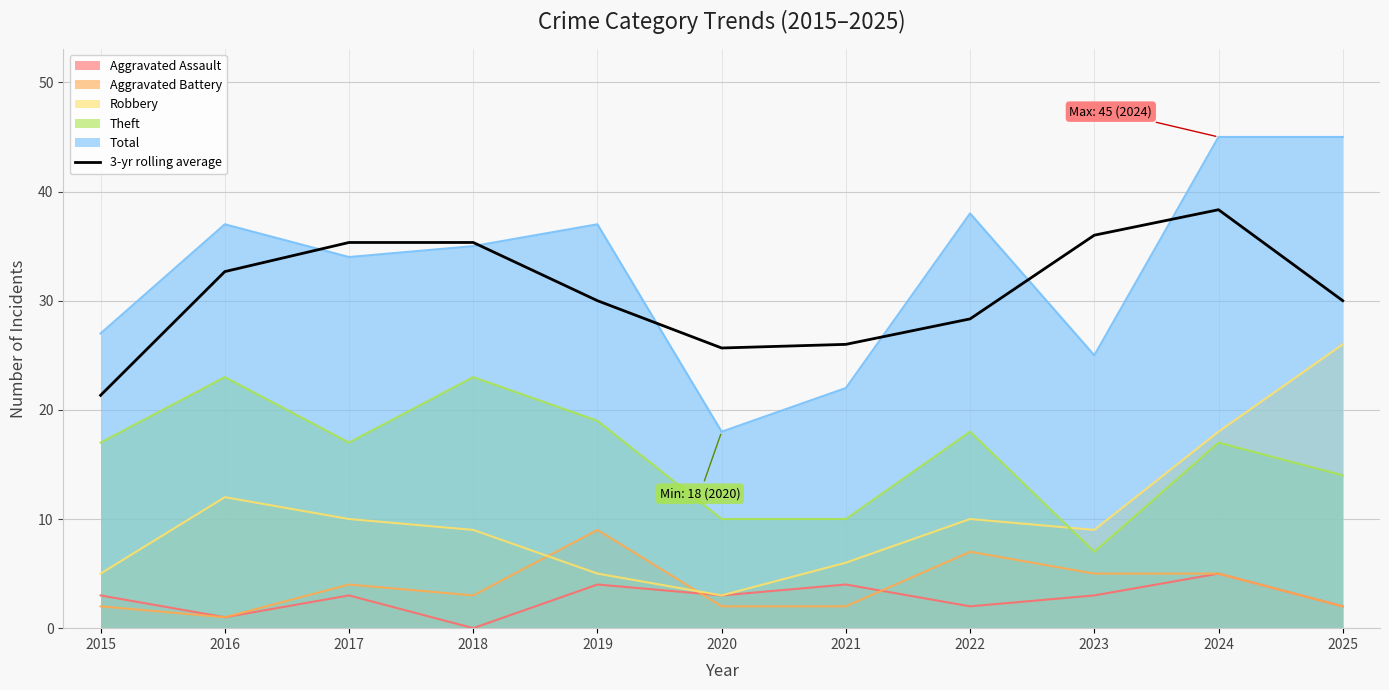

How many data points does each series have?

11